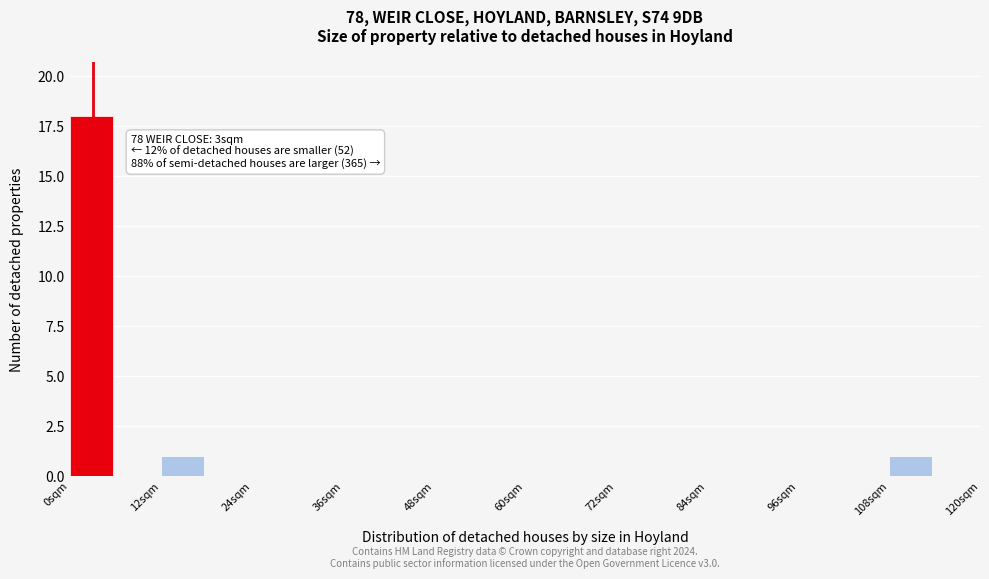

Around what value on the x-axis is the tallest bar? Give the approximate position of its centre, as read against the axis.

2